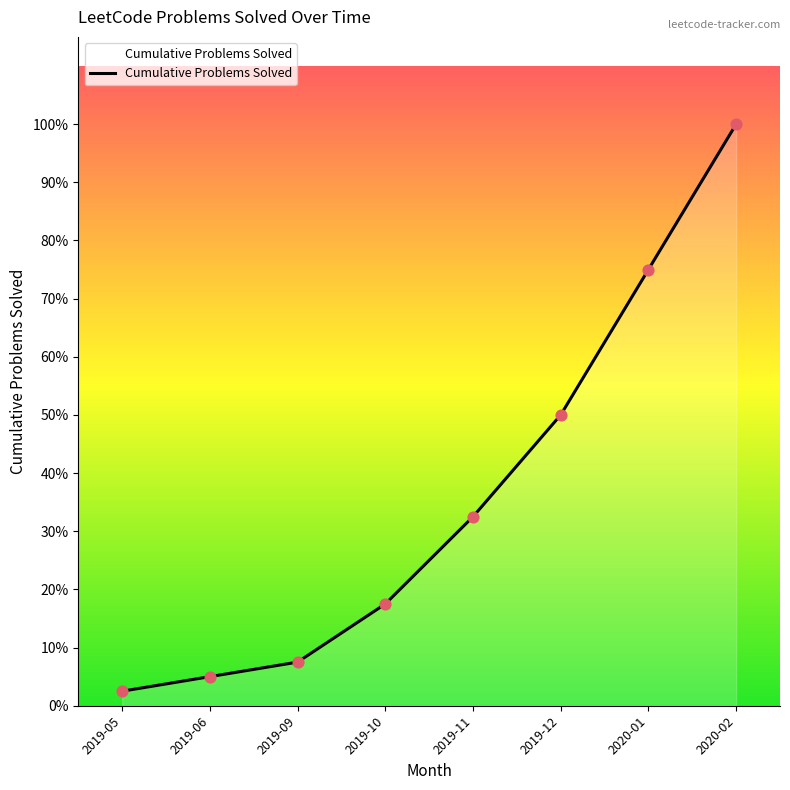

Is this an area chart (filled region under the line)?

Yes